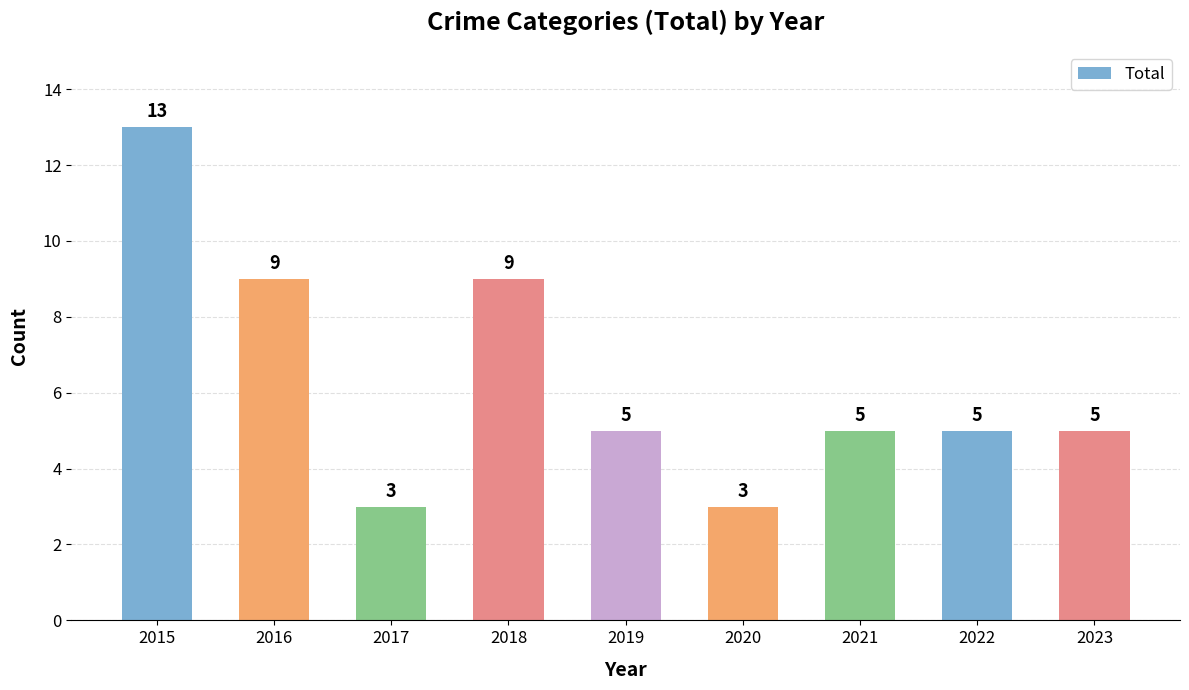

Count the number of categories in the chart.

9